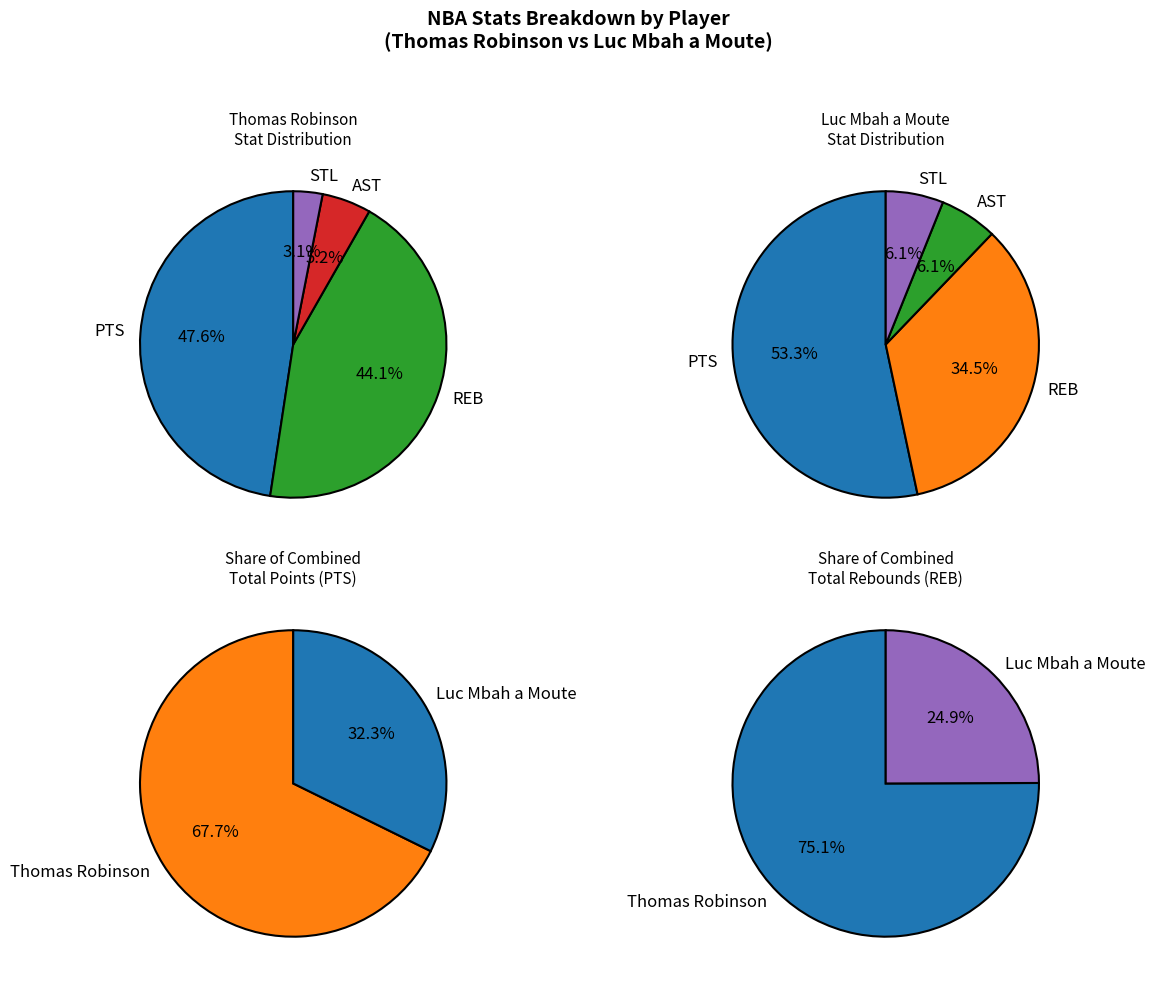

Does REB account for over 50% of the chart?

No